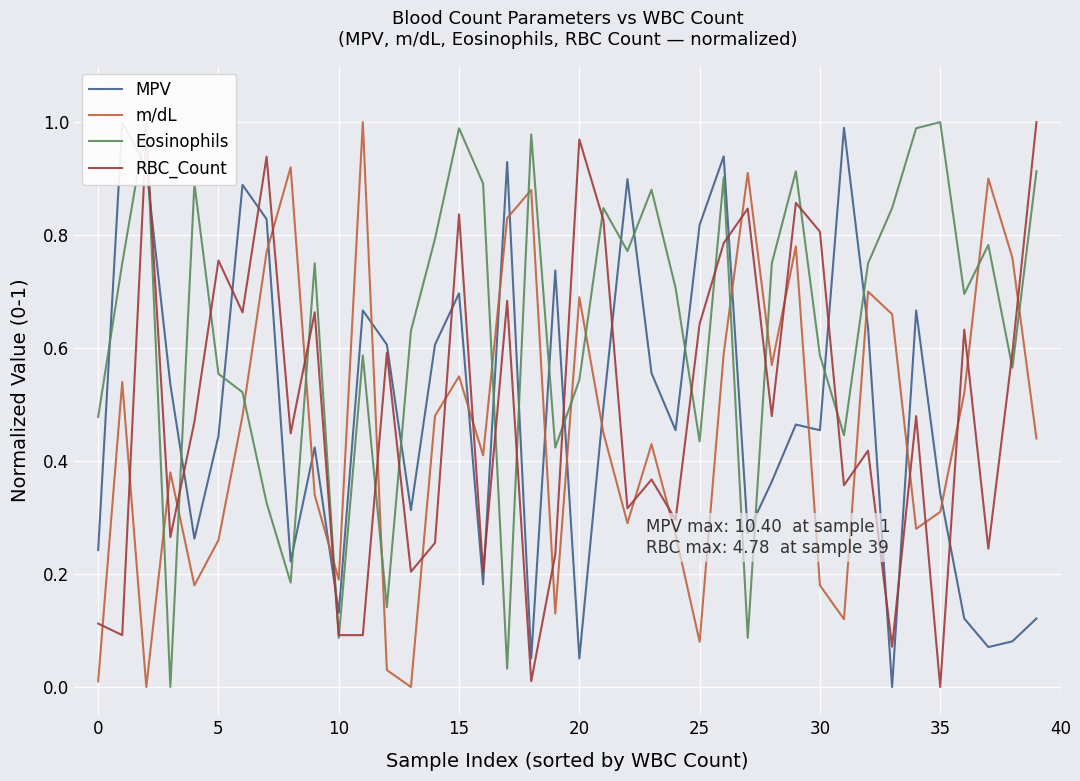

At how many categories does at least one series exceed 0?

40